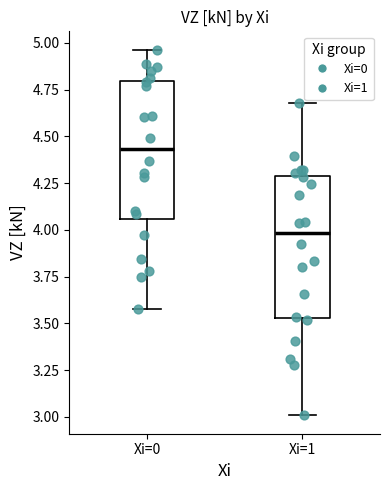

Reading left to right, transcribe this box plot: for each box, give where its median line is, the range the box spans, and where its two whiskers end, as read against the y-axis. The values are not printed on the chart, so give them approximately, as read against the axis.

Xi=0: median 4.45, box 4.05 to 4.80, whiskers 3.55 to 4.95
Xi=1: median 4.00, box 3.55 to 4.30, whiskers 3.00 to 4.70